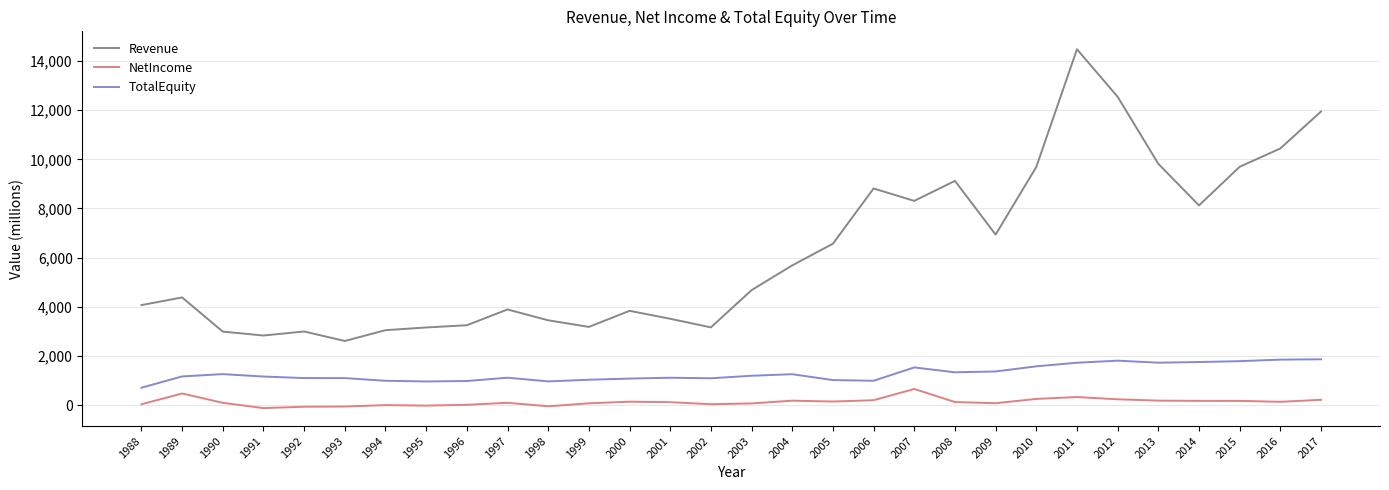

The value of Revenue at 1988 is 4068.7. True or false?

True